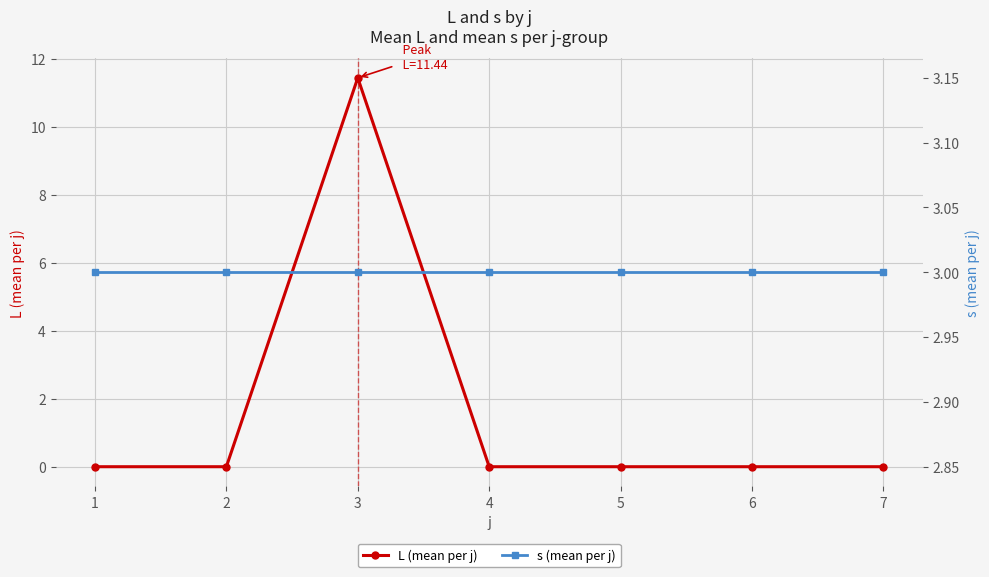

Is the value of L (mean per j) at 7 greater than the value of s (mean per j) at 5?

No